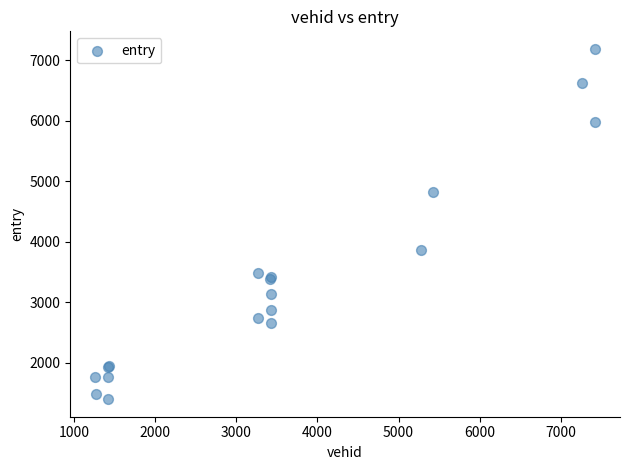

What Y value in the scatter plot is closest to 4294?

3864.0